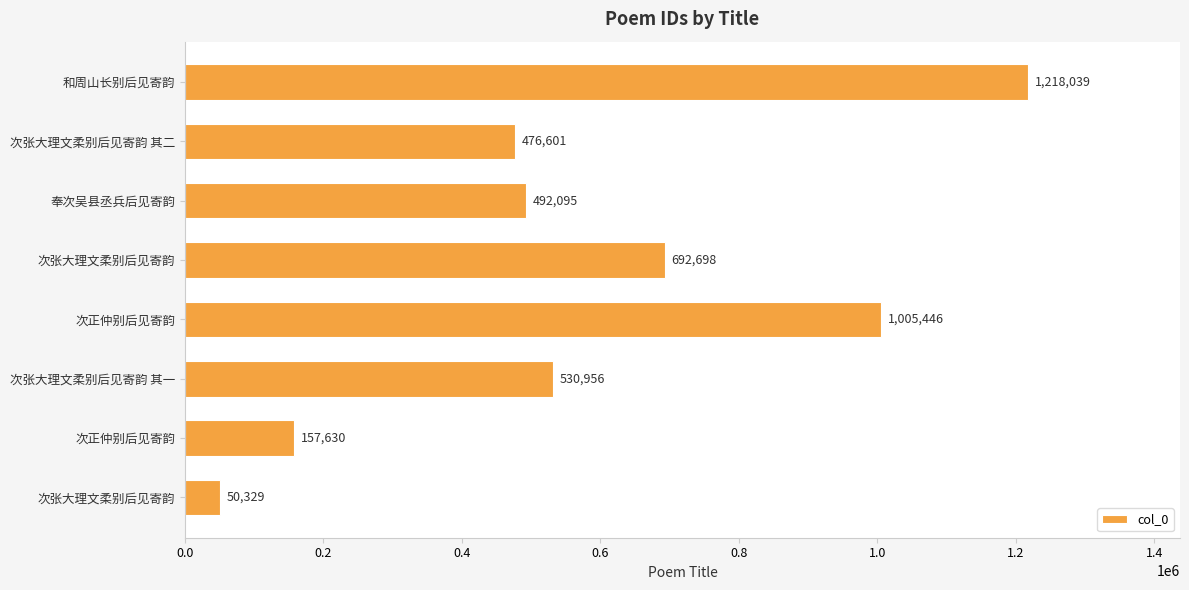

What is the minimum value shown in the chart?

50329